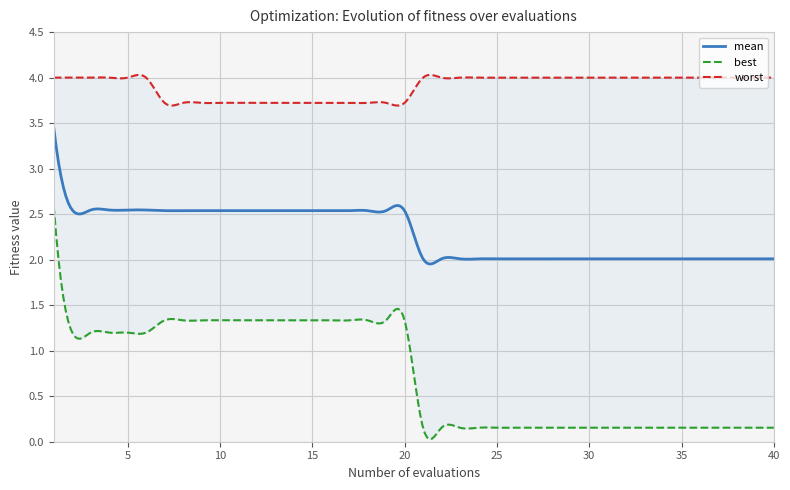

List the series in order of their peak value, lowest first.

best, mean, worst